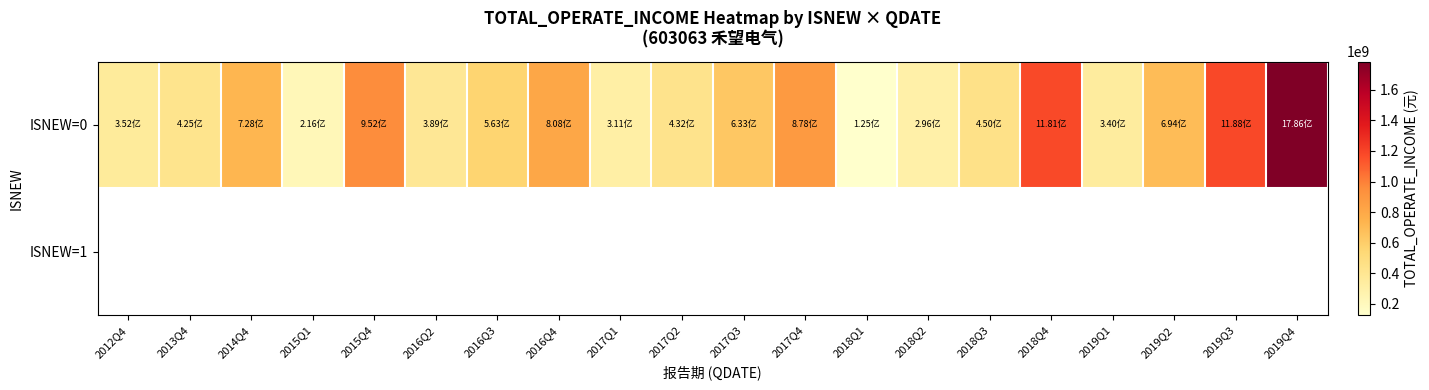

What is the difference between the maximum and minimum values in the ISNEW=0 series?

1661754780.9